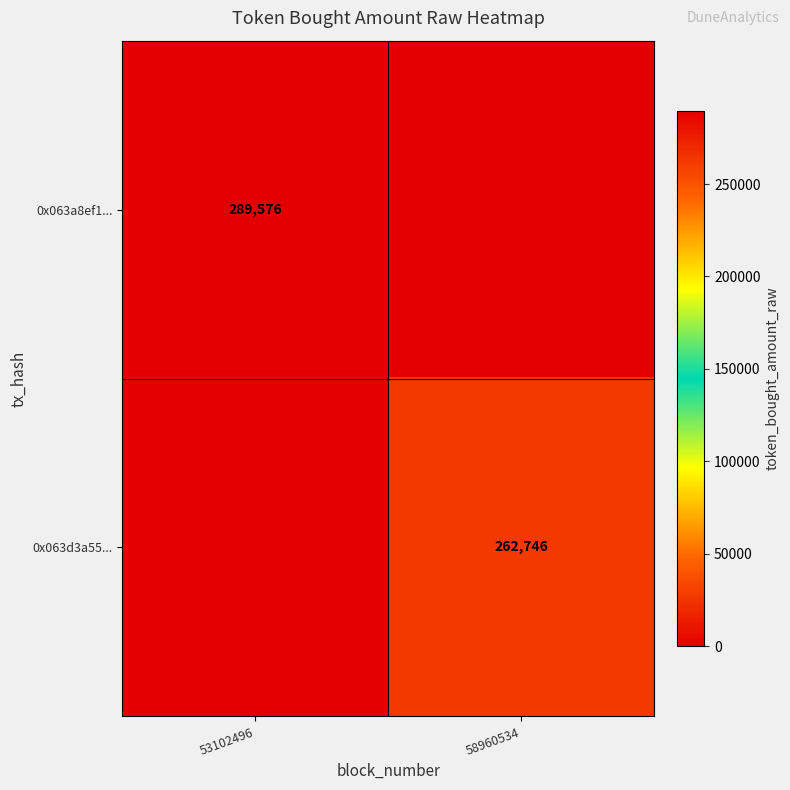

The 0x063a8ef1... series shows 289576 at 53102496. True or false?

True